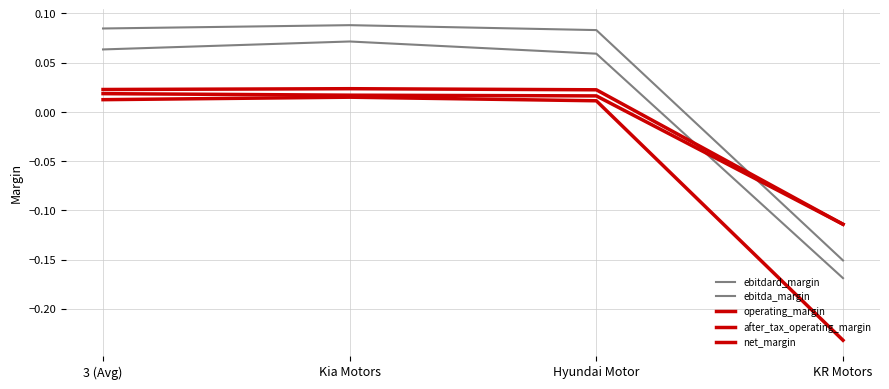

What is the difference between the maximum and minimum values in the ebitdard_margin series?

0.2